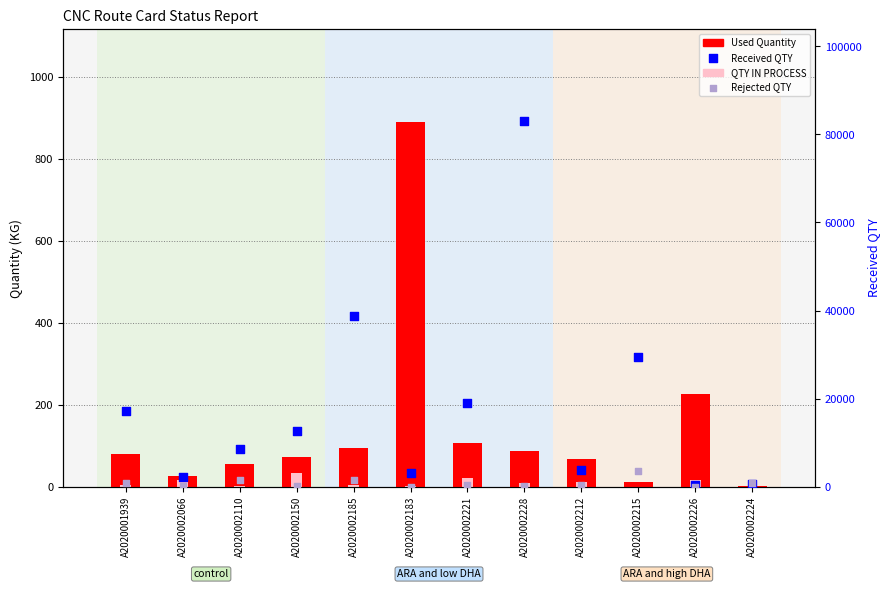

Which series reaches the maximum Y coordinate?

Received QTY